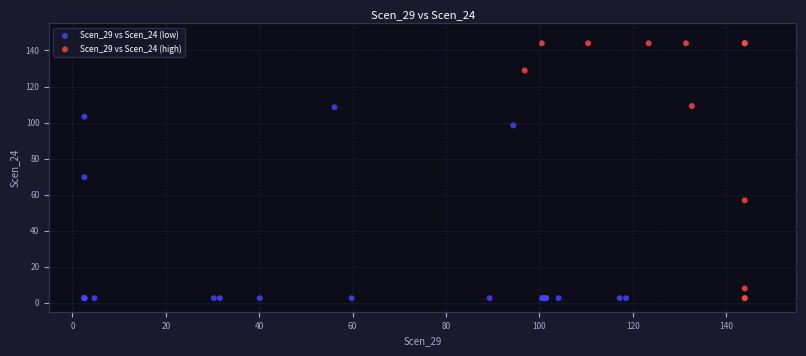

Which series reaches the maximum Y coordinate?

Scen_29 vs Scen_24 (high)